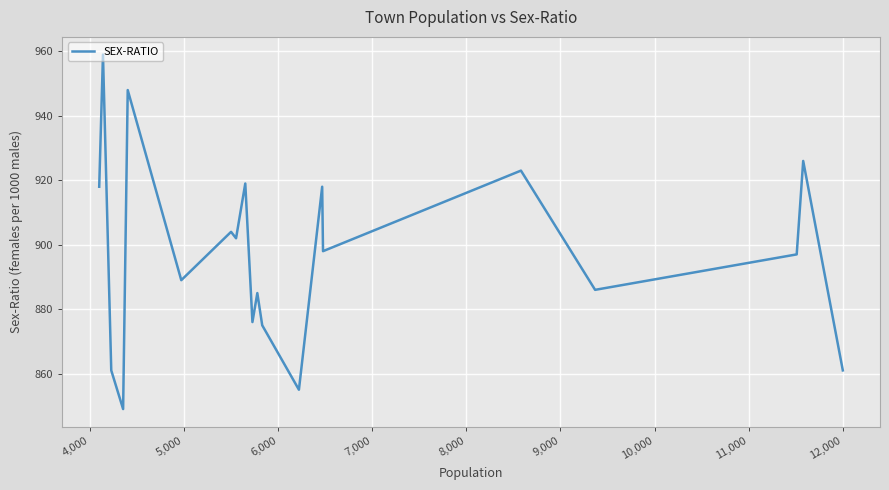

What is the difference between the maximum and minimum values?

110